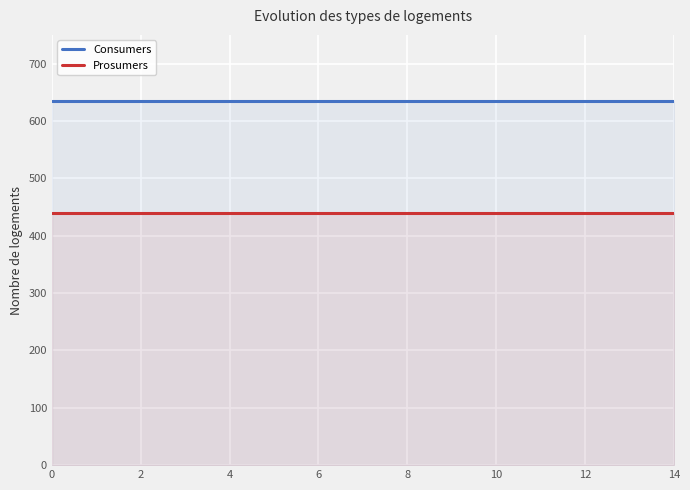

Reading left to right, transcribe all the data shown in this chart.

Consumers: 635	635	635	635	635	635	635	635	635	635	635	635	635	635	635
Prosumers: 440	440	440	440	440	440	440	440	440	440	440	440	440	440	440